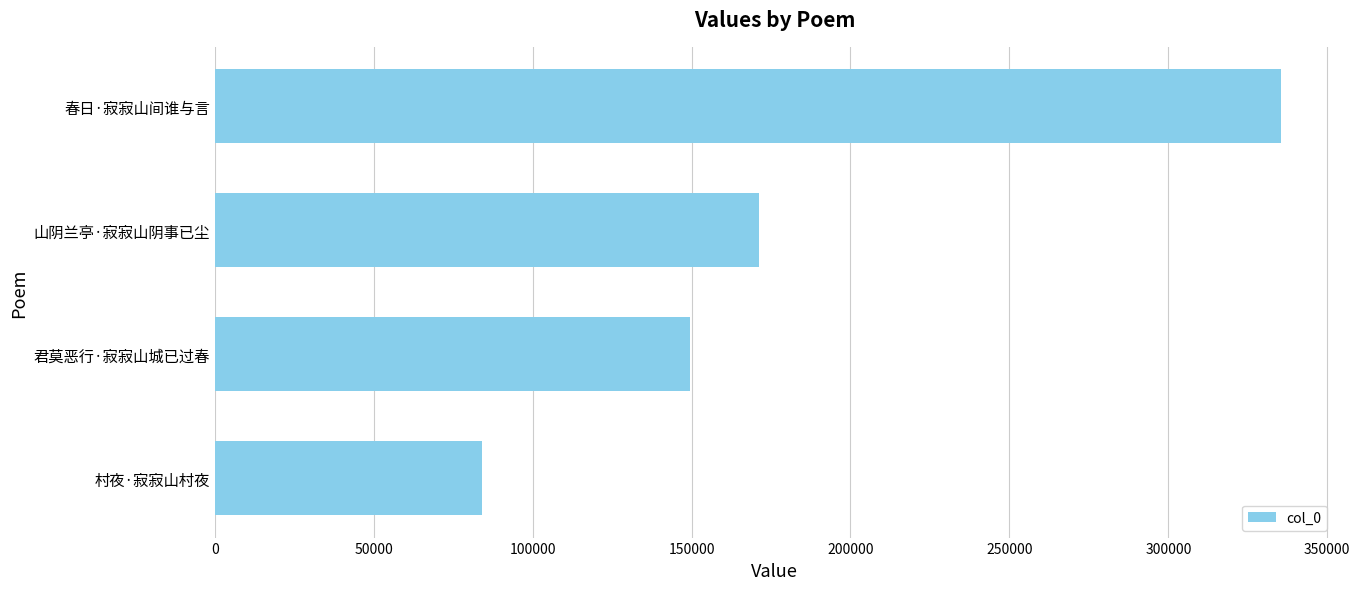

At which label is the value closest to 209823?

山阴兰亭·寂寂山阴事已尘